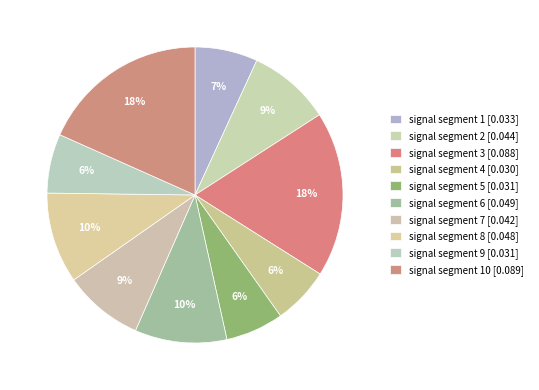

How many segments does this pie chart have?

10